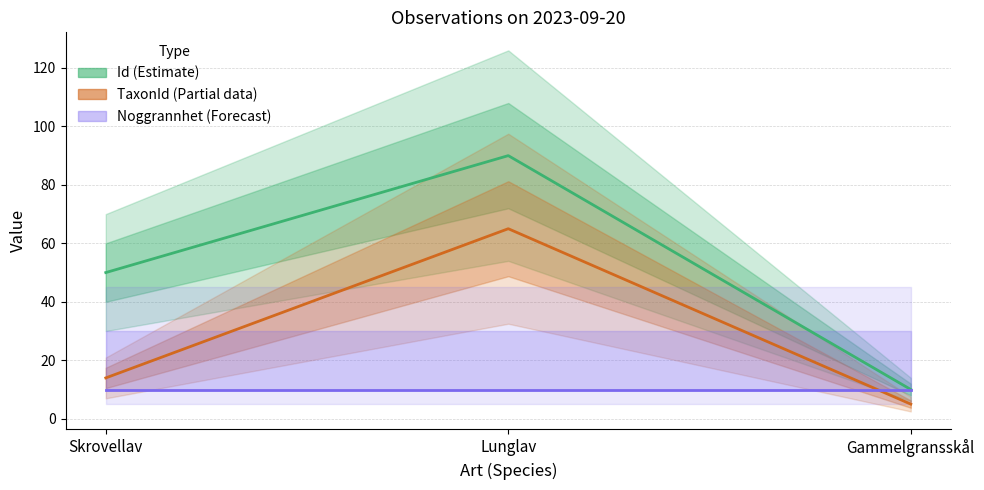

At Skrovellav, list the series in order from smallest to largest.

Noggrannhet (Forecast), TaxonId (Partial), Id (Estimate)